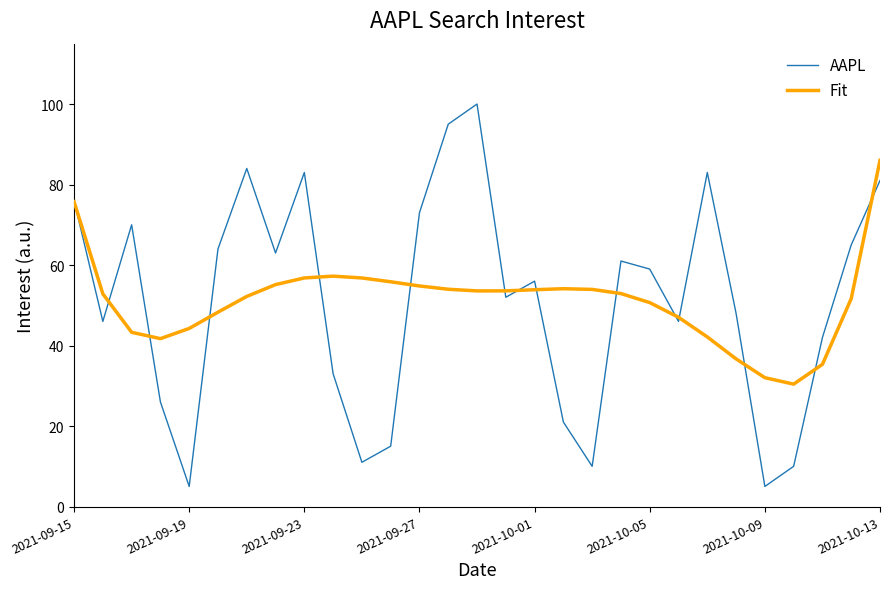

What is the greatest value displayed?

100.0